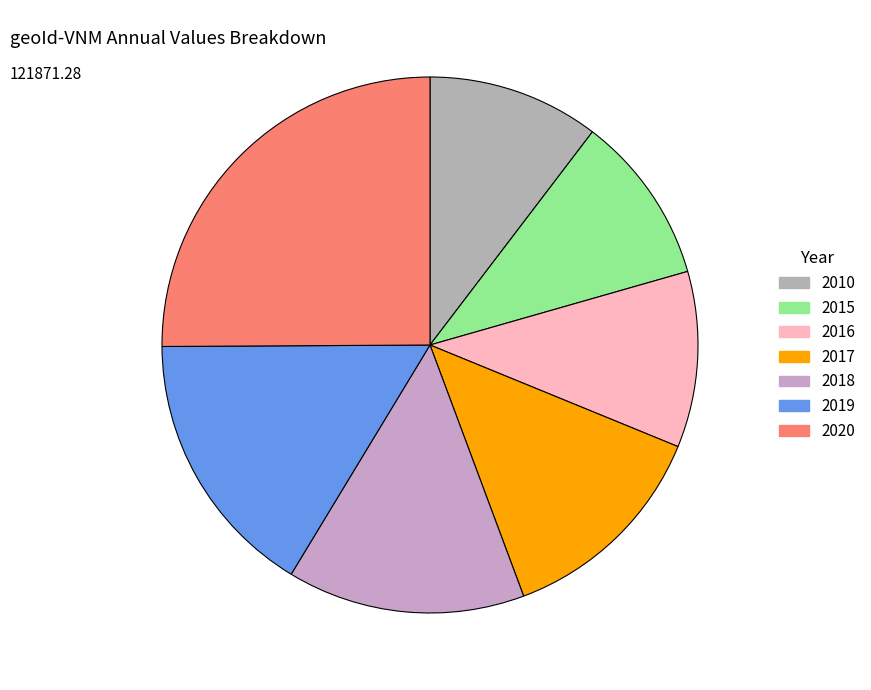

Between 2020 and 2019, which is larger?

2020